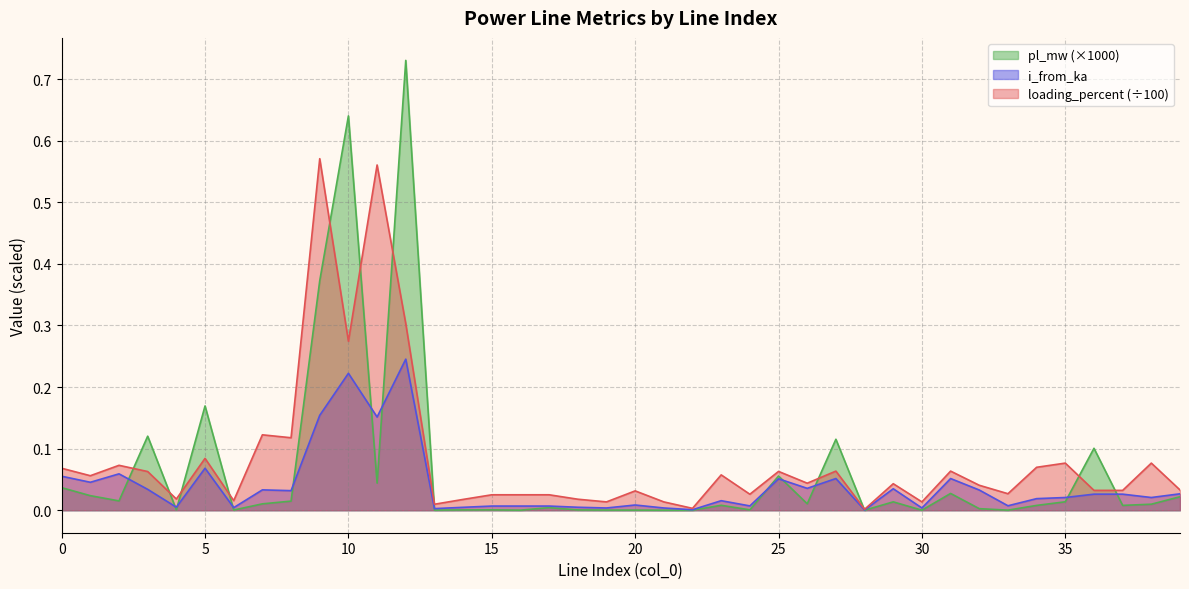

Read the loading_percent value at 35.

0.1